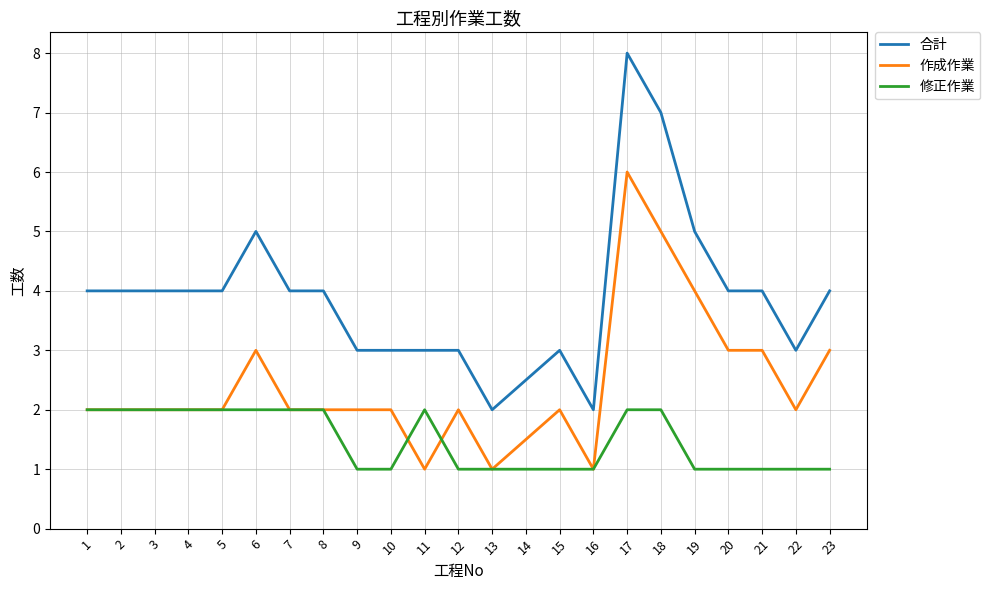

What is the minimum value for 修正作業?

1.0